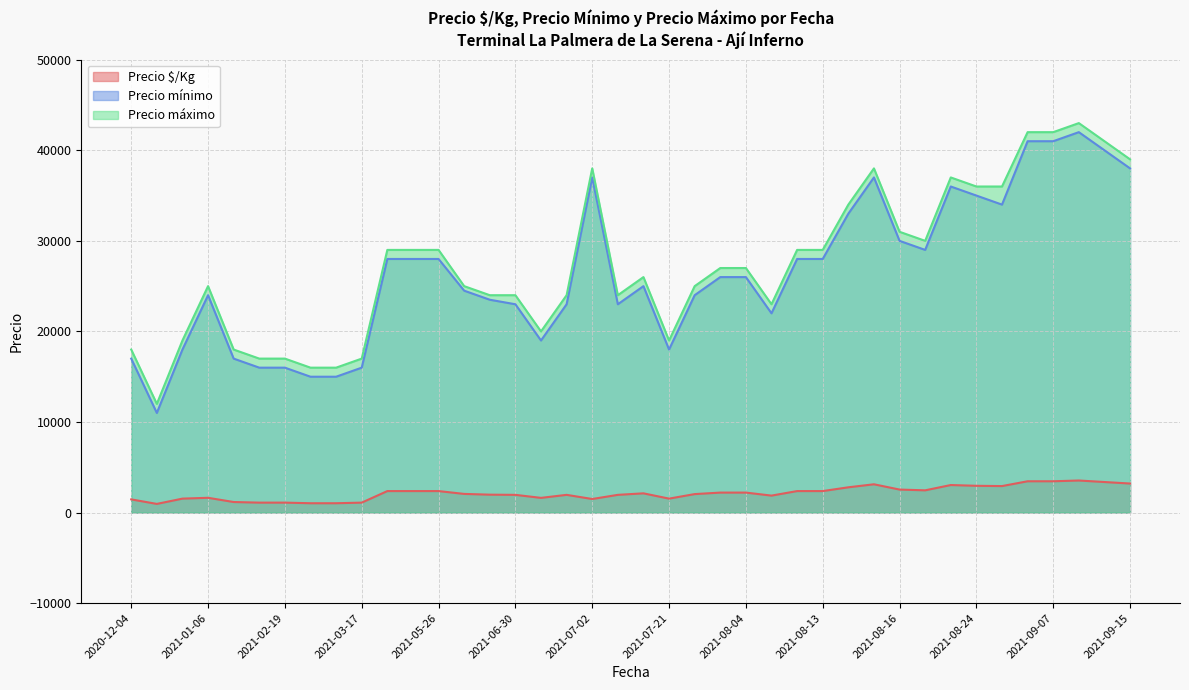

Between 2021-07-02 and 2021-02-19, which is larger?

2021-07-02